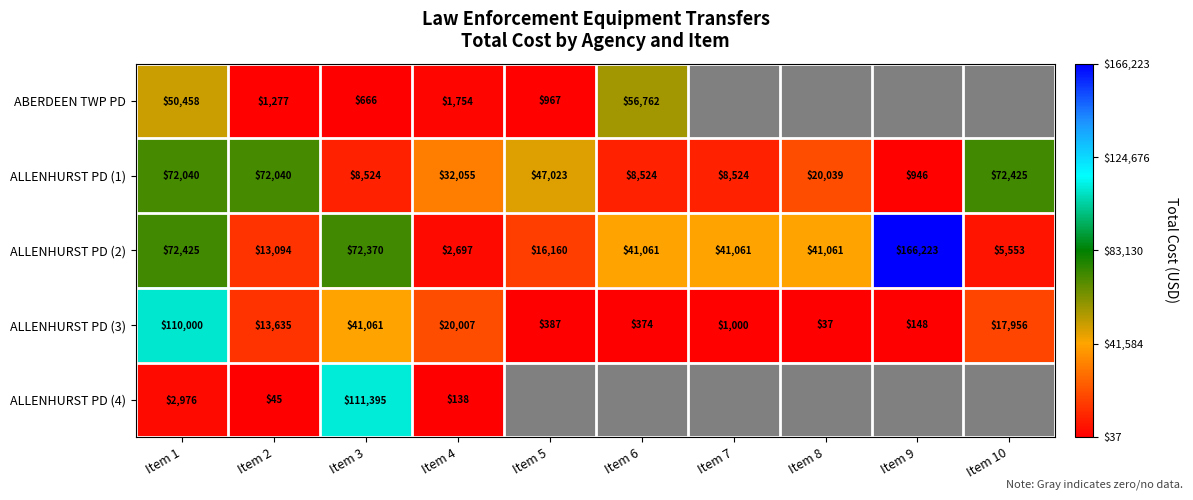

Is it true that ALLENHURST PD (3) equals 55 at Item 8?

False